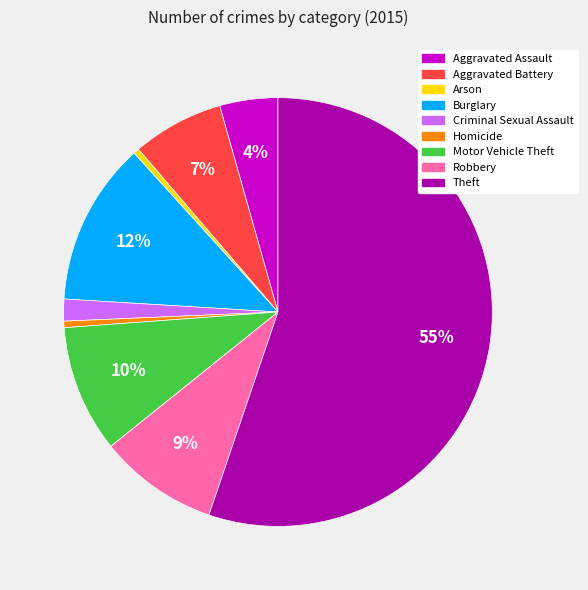

Which category has the biggest portion of the pie?

Theft